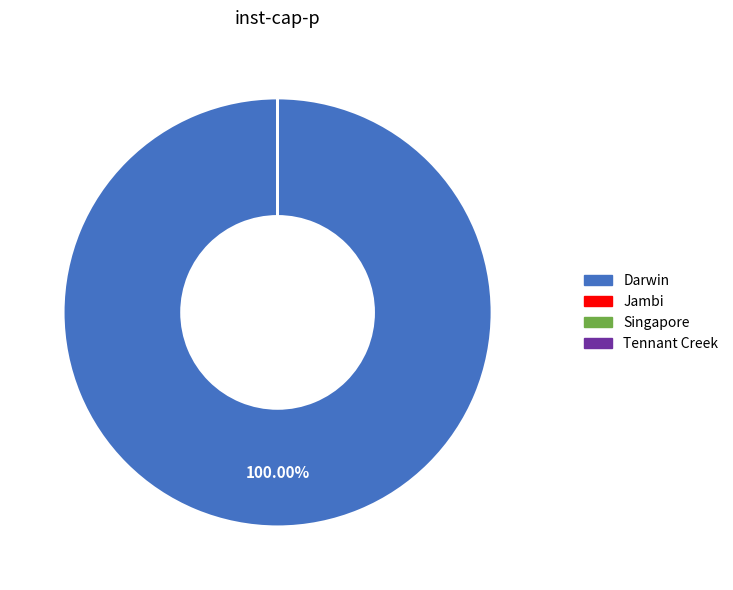

Is there any slice that represents more than half of the pie?

Yes